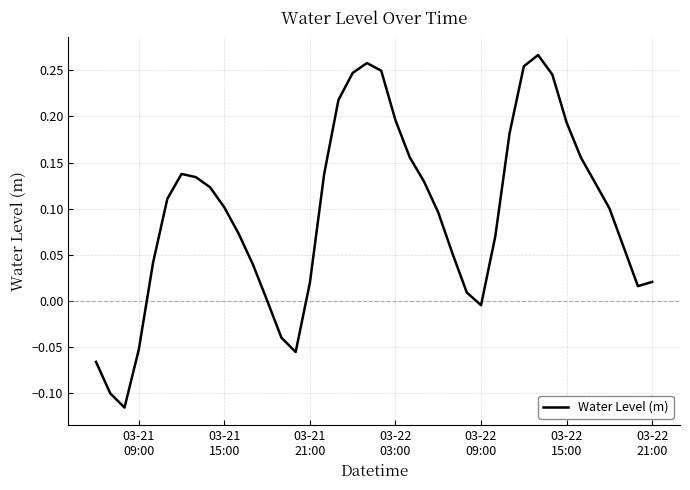

What is the difference between the maximum and minimum values?

0.4